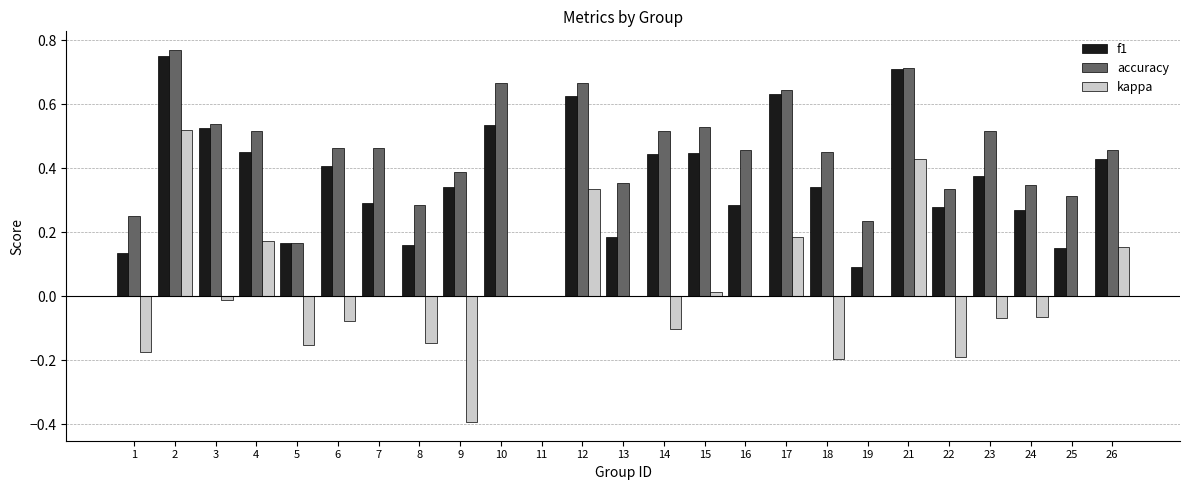

Which series changed the most between 2 and 26?

kappa